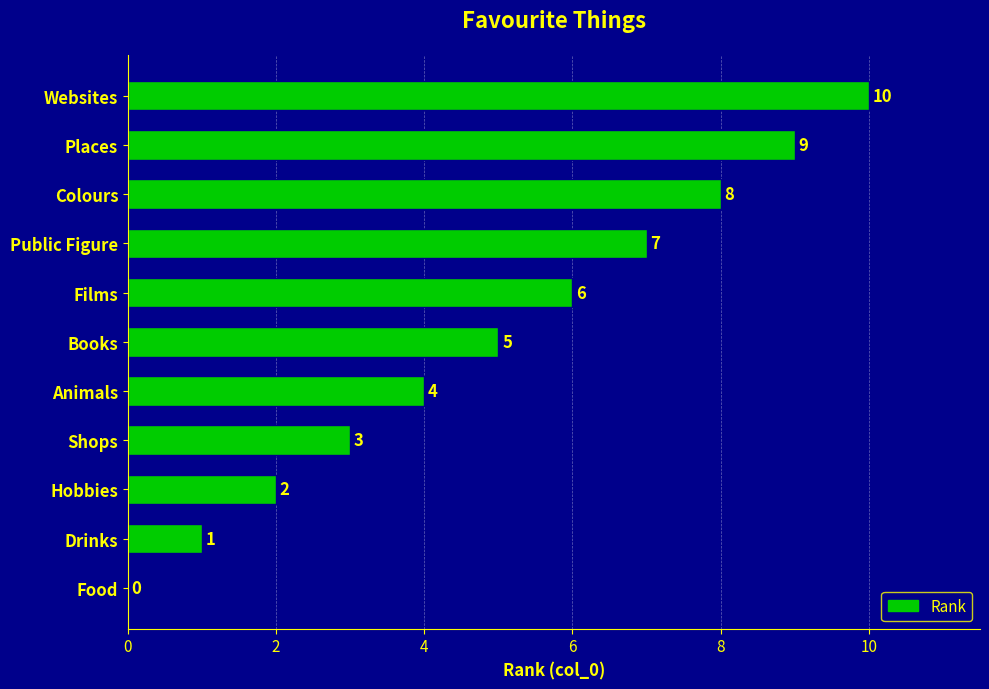

What is the ratio of the value at Websites to the value at Places?

1.1